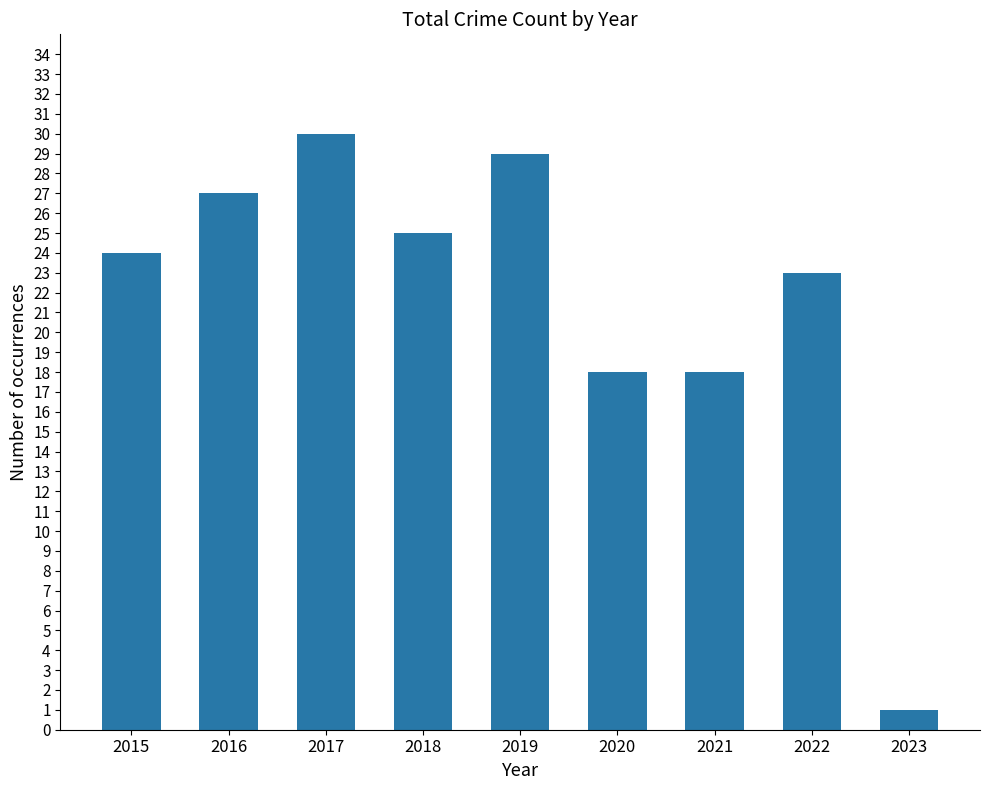

Reading left to right, list all the values displayed in this chart.

2015=24	2016=27	2017=30	2018=25	2019=29	2020=18	2021=18	2022=23	2023=1